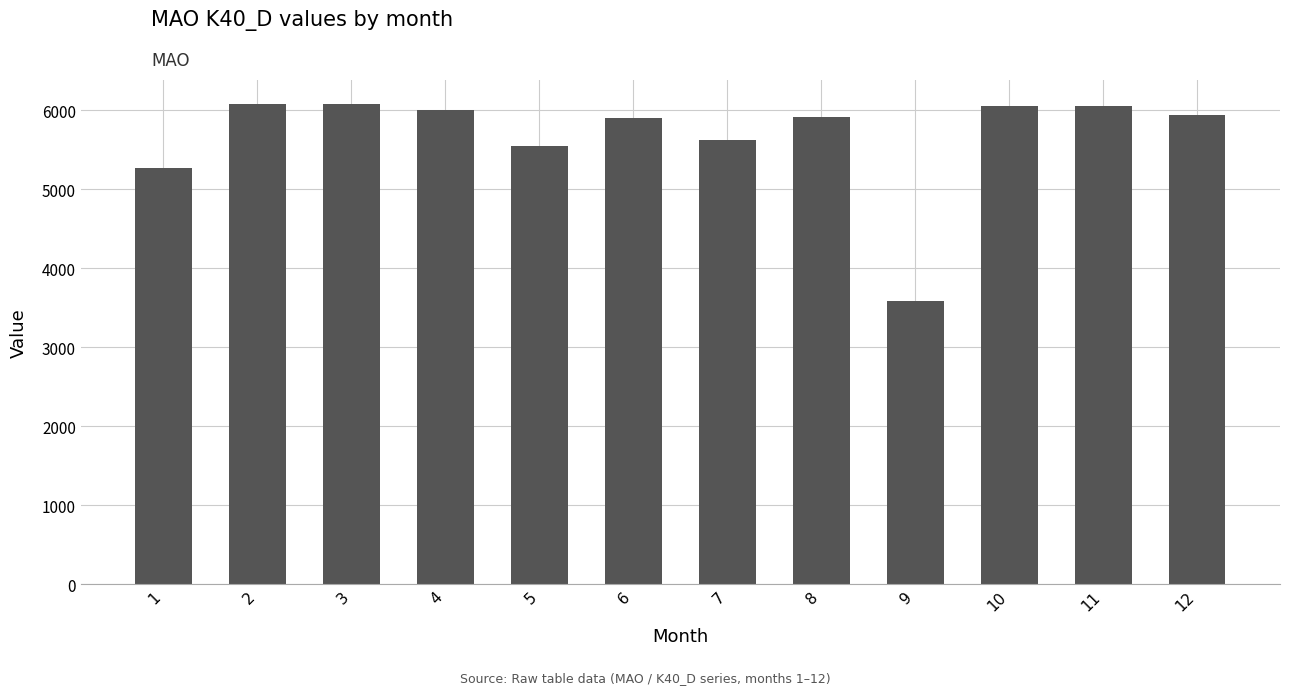

What is the minimum value shown in the chart?

3581.0